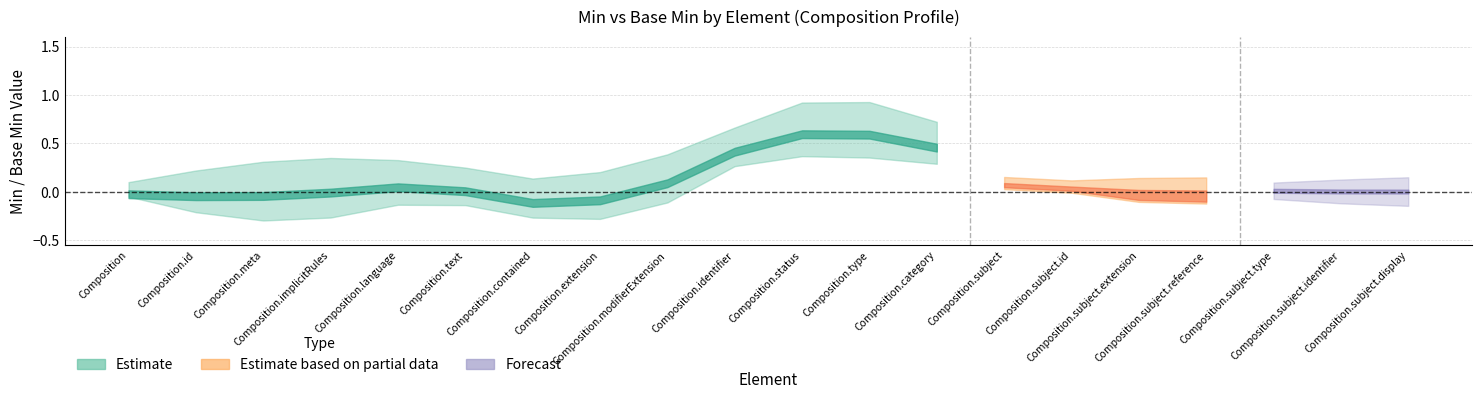

What position from the right is Composition.subject.id?

6